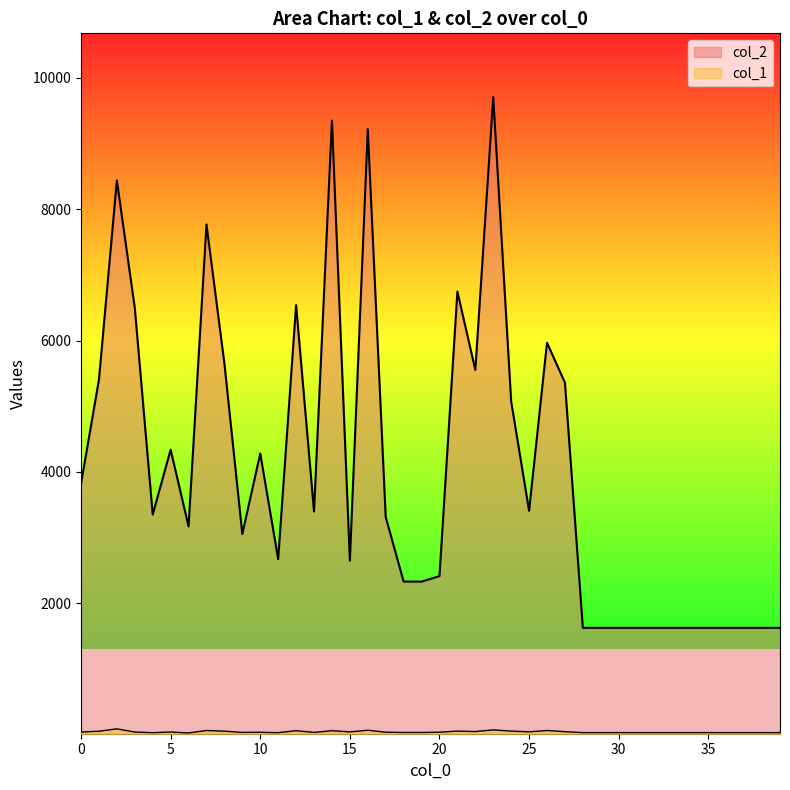

At which label is col_2 closest to 5665?

8